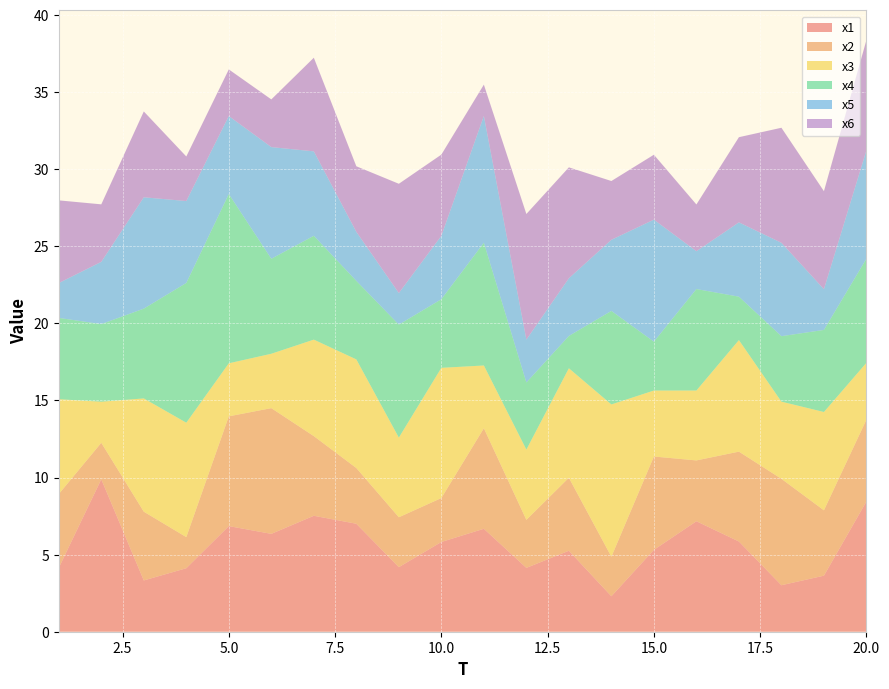

Reading left to right, extract all data points from this chart.

x1: 1=4.1	2=9.9	3=3.3	4=4.1	5=6.9	6=6.3	7=7.5	8=7.0	9=4.2	10=5.8	11=6.7	12=4.1	13=5.3	14=2.3	15=5.3	16=7.2	17=5.9	18=3.0	19=3.6	20=8.5
x2: 1=4.8	2=2.4	3=4.5	4=2.0	5=7.1	6=8.2	7=5.2	8=3.6	9=3.2	10=2.8	11=6.5	12=3.1	13=4.7	14=2.6	15=6.1	16=3.9	17=5.8	18=6.9	19=4.2	20=5.3
x3: 1=6.2	2=2.7	3=7.3	4=7.4	5=3.4	6=3.5	7=6.3	8=7.0	9=5.2	10=8.4	11=4.1	12=4.6	13=7.1	14=9.9	15=4.3	16=4.5	17=7.2	18=5.0	19=6.4	20=3.7
x4: 1=5.3	2=5.0	3=5.8	4=9.1	5=11.0	6=6.2	7=6.7	8=5.1	9=7.3	10=4.5	11=8.0	12=4.4	13=2.1	14=6.1	15=3.2	16=6.6	17=2.8	18=4.2	19=5.3	20=6.8
x5: 1=2.3	2=4.0	3=7.2	4=5.3	5=5.1	6=7.2	7=5.5	8=3.2	9=2.0	10=4.1	11=8.2	12=2.8	13=3.7	14=4.6	15=7.9	16=2.5	17=4.8	18=6.1	19=2.6	20=7.0
x6: 1=5.4	2=3.7	3=5.6	4=2.9	5=3.0	6=3.1	7=6.1	8=4.3	9=7.1	10=5.3	11=2.0	12=8.1	13=7.2	14=3.8	15=4.2	16=3.0	17=5.5	18=7.5	19=6.4	20=7.2